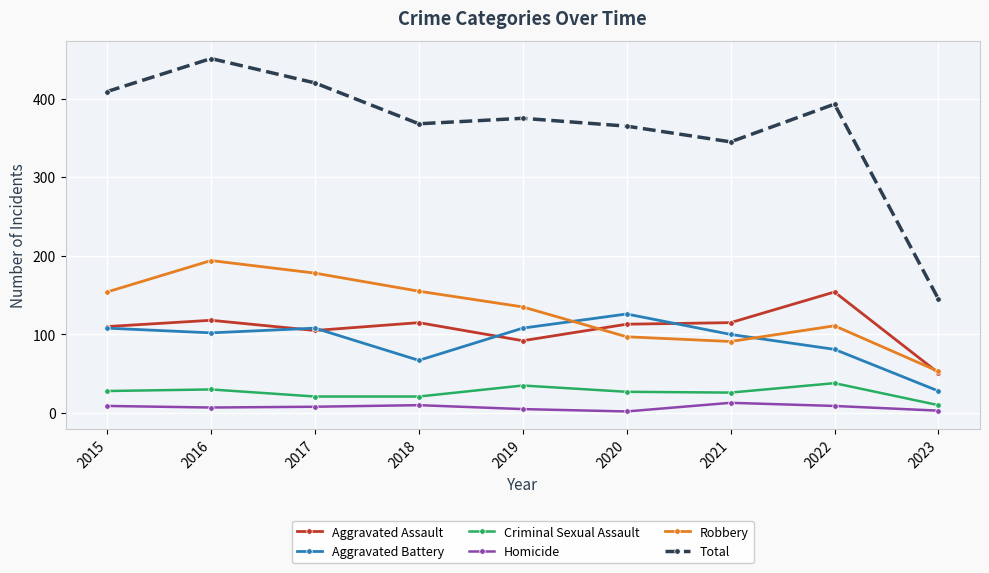

Which series has the largest total across all categories?

Total